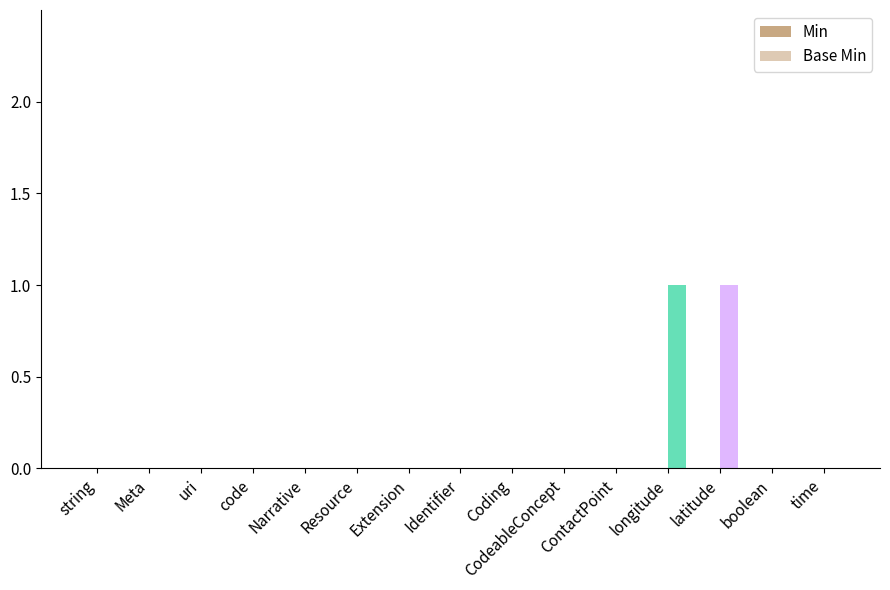

How many groups of bars are there?

15